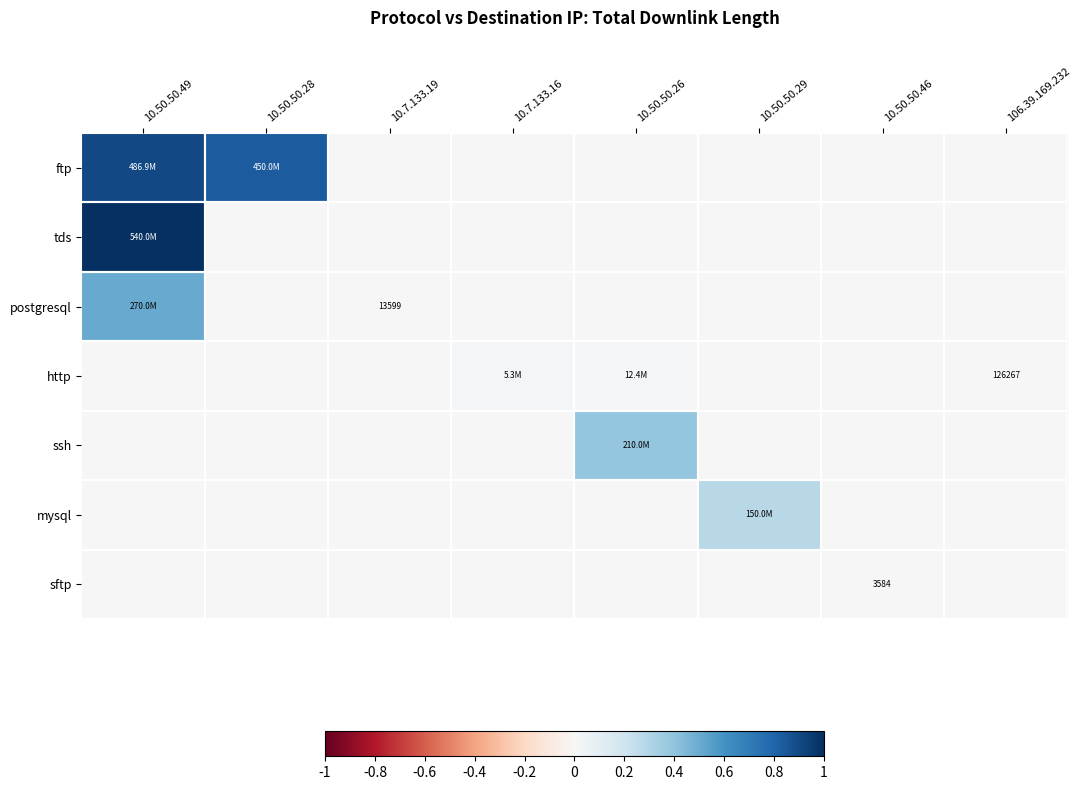

Is it true that http equals 0.0 at 10.7.133.16?

True